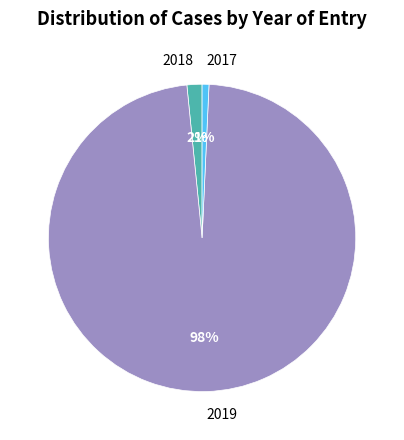

The 2017 slice represents 1% of the pie. True or false?

True